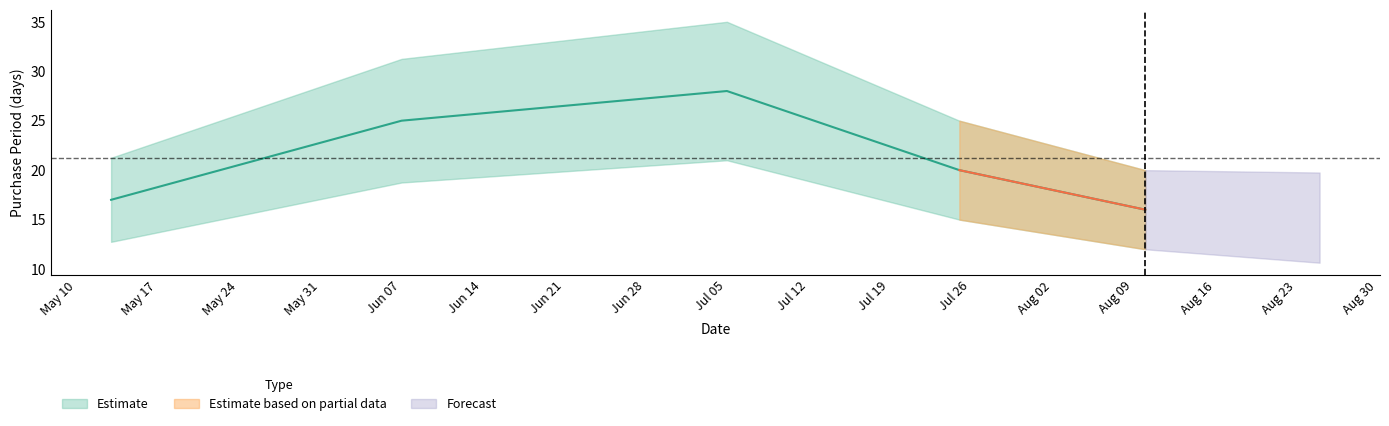

True or false: the data shows 17 at 2016-05-13.

True